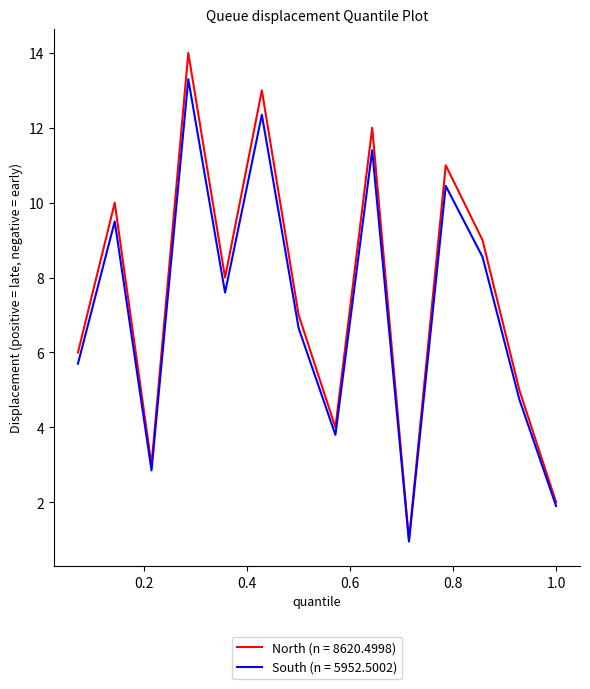

Which series has the largest range (max minus min)?

North (n = 8620.4998)